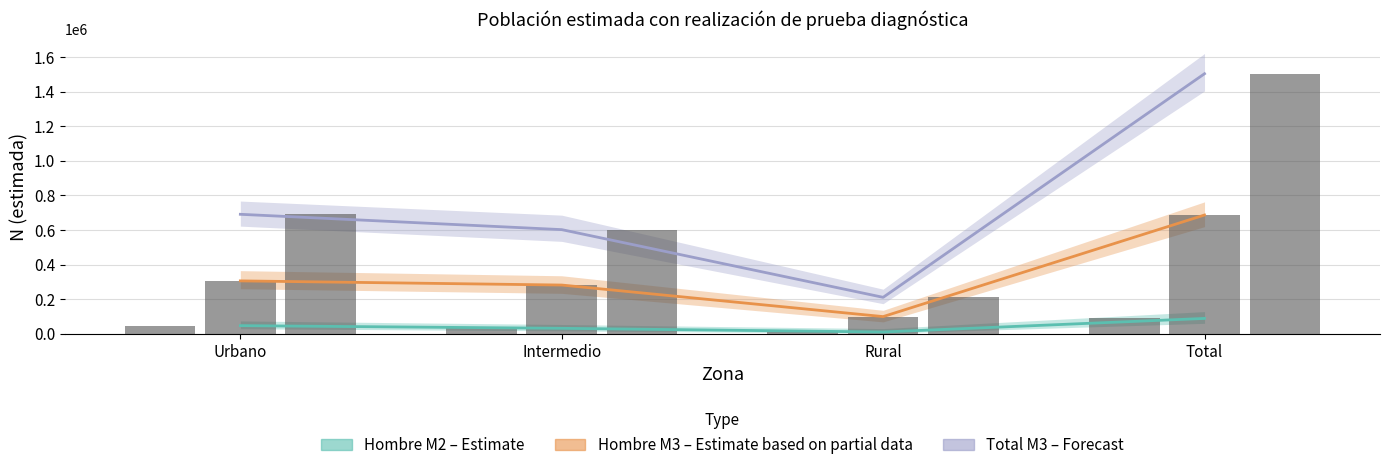

What position from the left is Total?

4